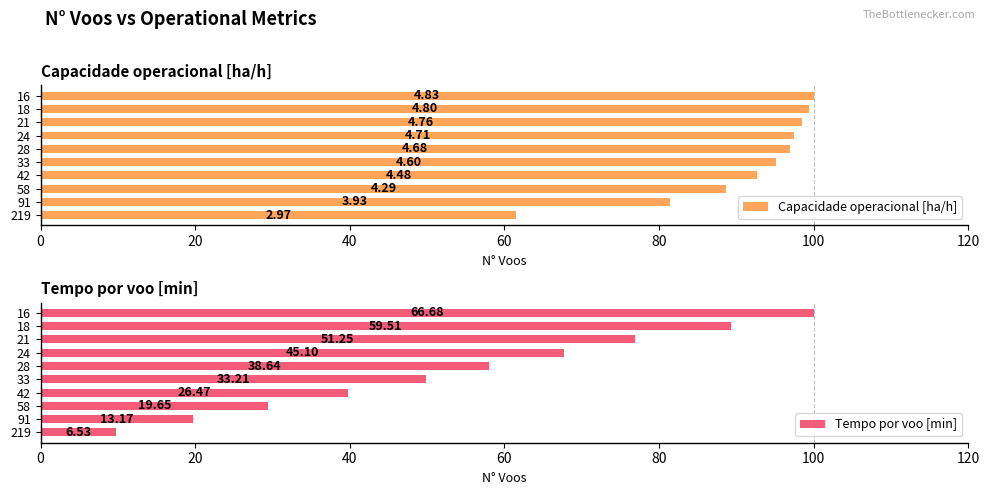

List the series in order of their overall mean, highest first.

Capacidade operacional [ha/h], Tempo por voo [min]